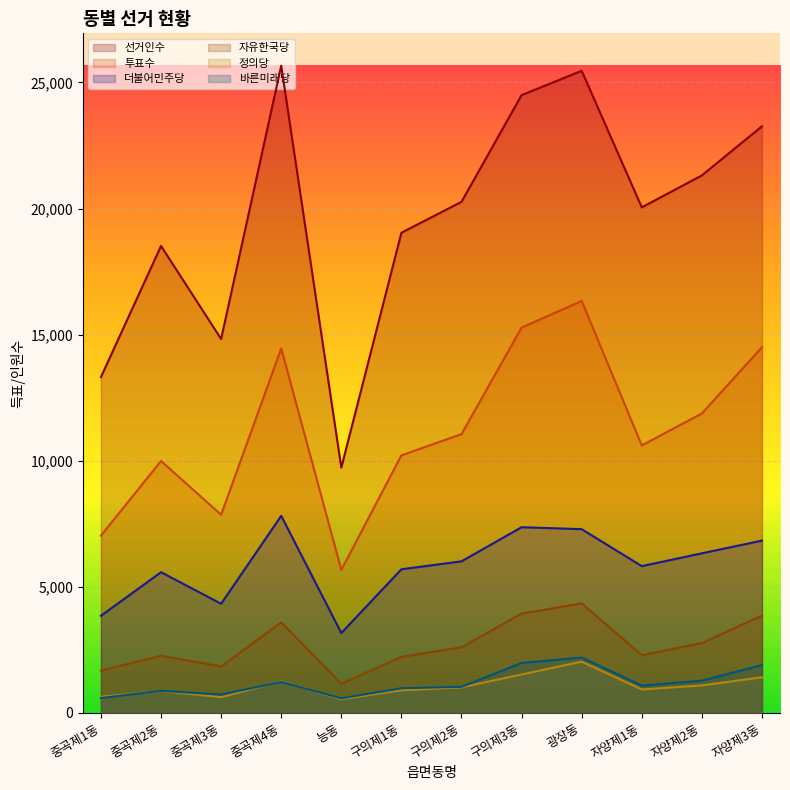

Reading right to left, what are all the values shown in this chart?

선거인수: 23260	21313	20045	25459	24496	20264	19039	9728	25662	14826	18516	13316
투표수: 14503	11875	10607	16334	15279	11056	10214	5673	14455	7857	9992	7029
더불어민주당: 6833	6330	5821	7287	7364	6012	5696	3169	7815	4329	5581	3853
자유한국당: 3859	2770	2292	4344	3941	2603	2223	1161	3592	1842	2269	1680
정의당: 1415	1092	933	2034	1526	1017	900	549	1253	628	870	640
바른미래당: 1897	1280	1087	2196	1983	1036	980	582	1230	729	878	592